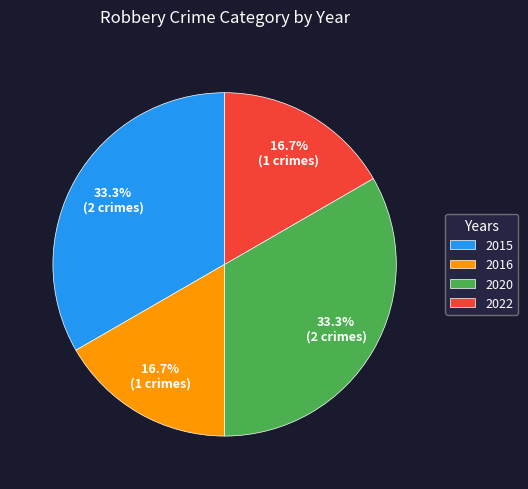

Approximately how many times larger is the value at 2020 compared to 2016?

2.0